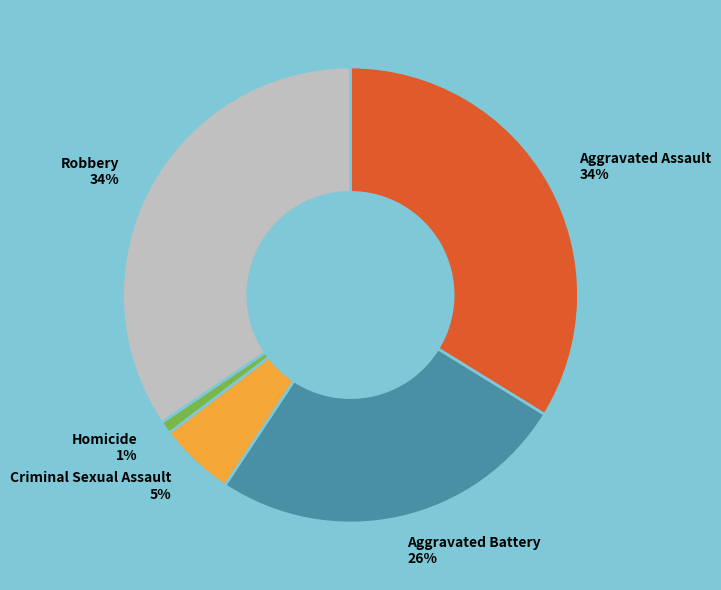

True or false: Homicide accounts for 1% of the total.

True